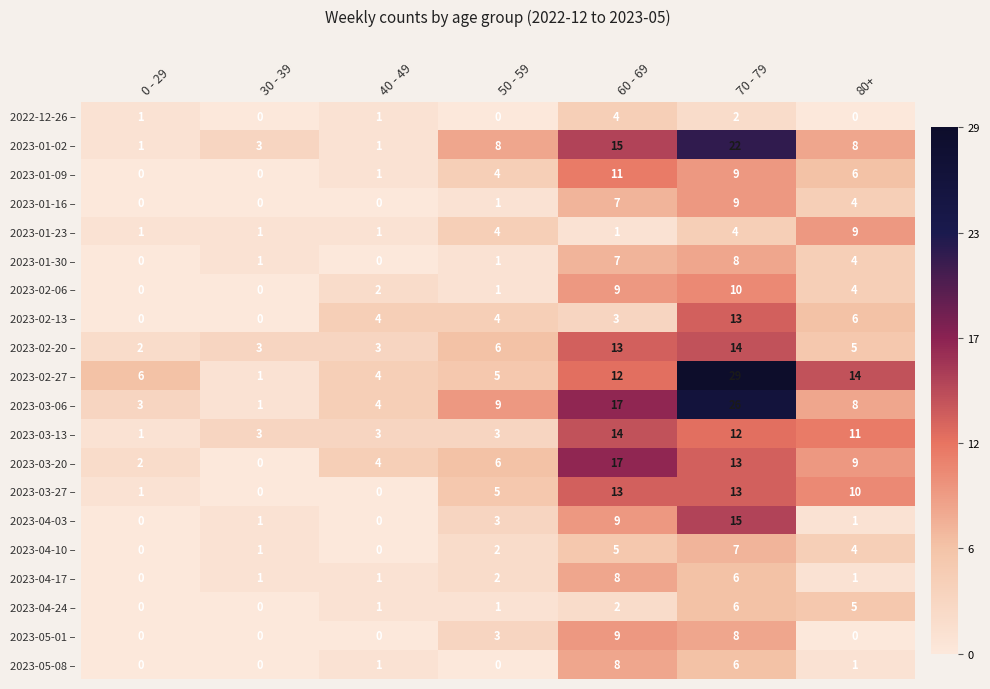

Count the number of categories in the chart.

7